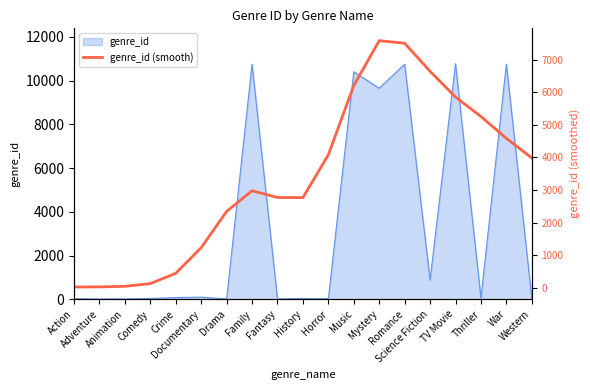

How many lines are shown in the chart?

1